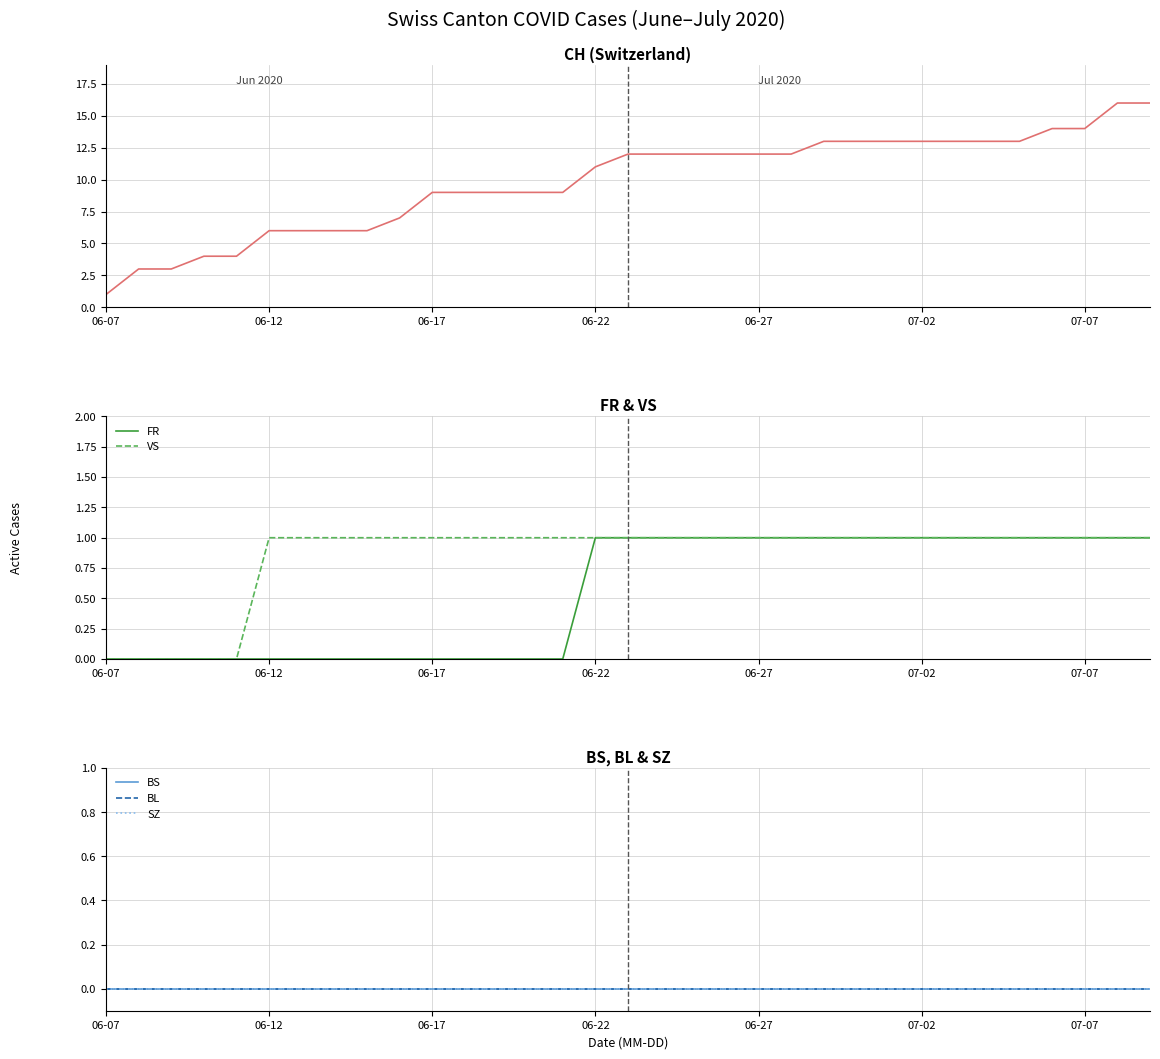

True or false: CH and BS intersect in this chart.

False